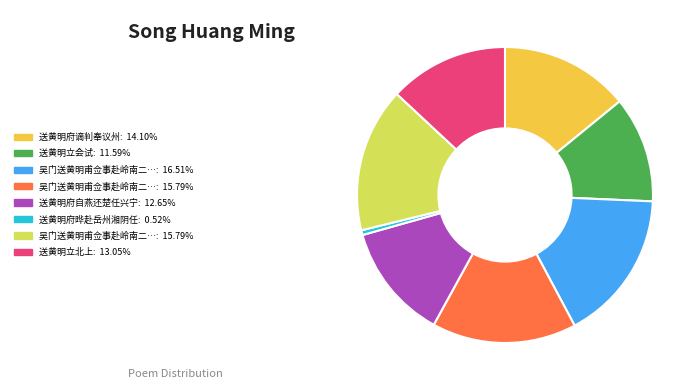

Does any single category account for the majority?

No